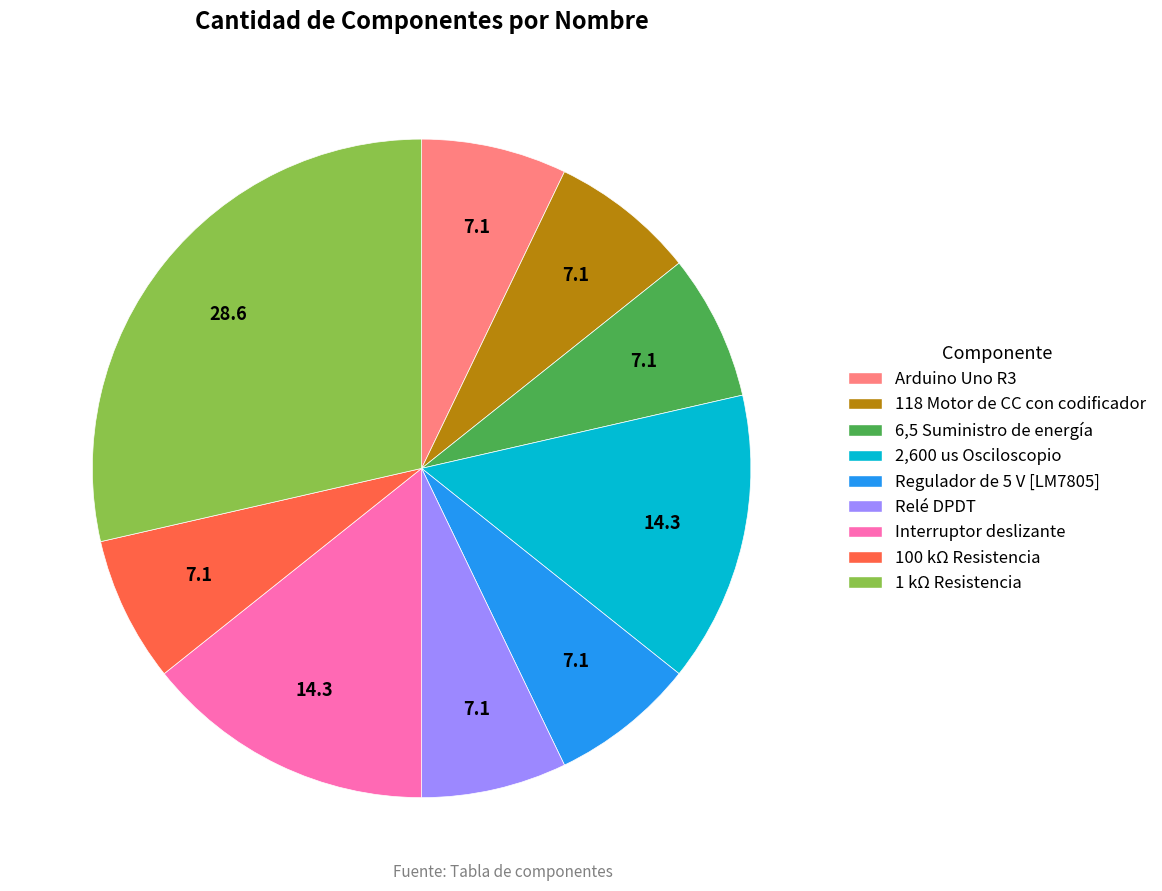

Is there any slice that represents more than half of the pie?

No